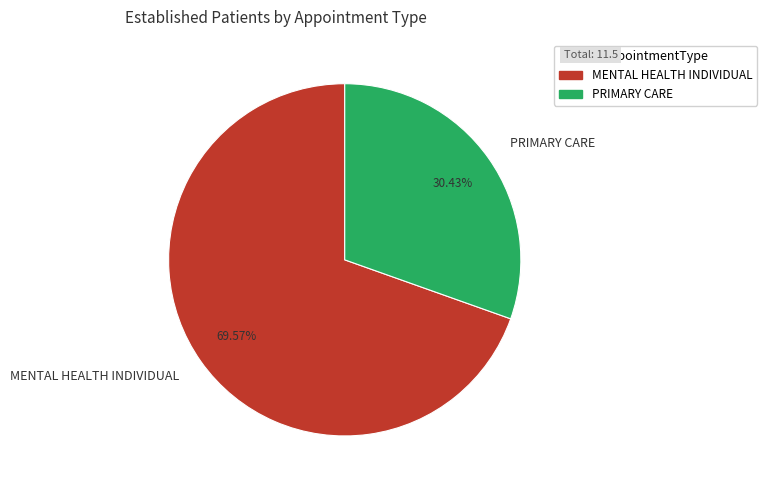

Rank the categories by value from highest to lowest.

MENTAL HEALTH INDIVIDUAL, PRIMARY CARE